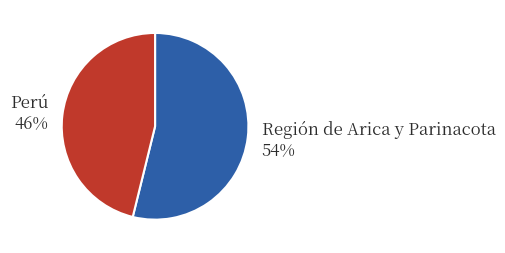

Rank the categories by value from highest to lowest.

Región de Arica y Parinacota, Perú